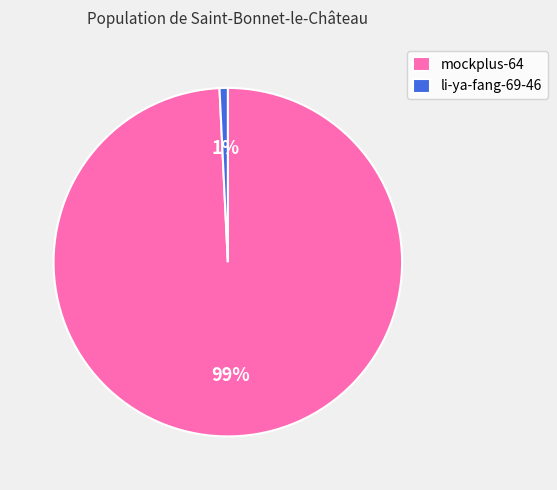

Does mockplus-64 account for over 50% of the chart?

Yes